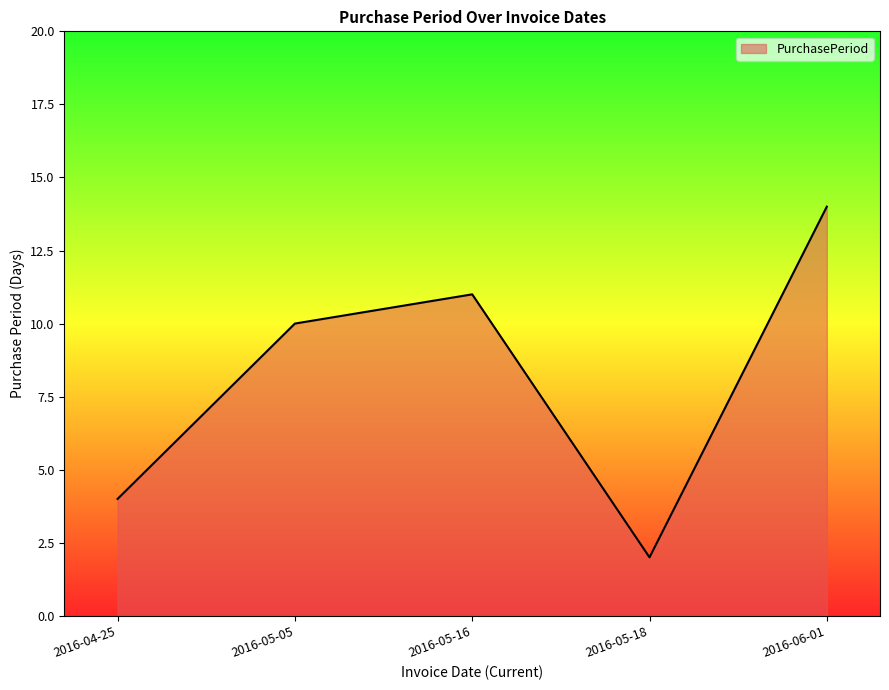

How many interior local valleys (lower than both neighbors) does the data have?

1